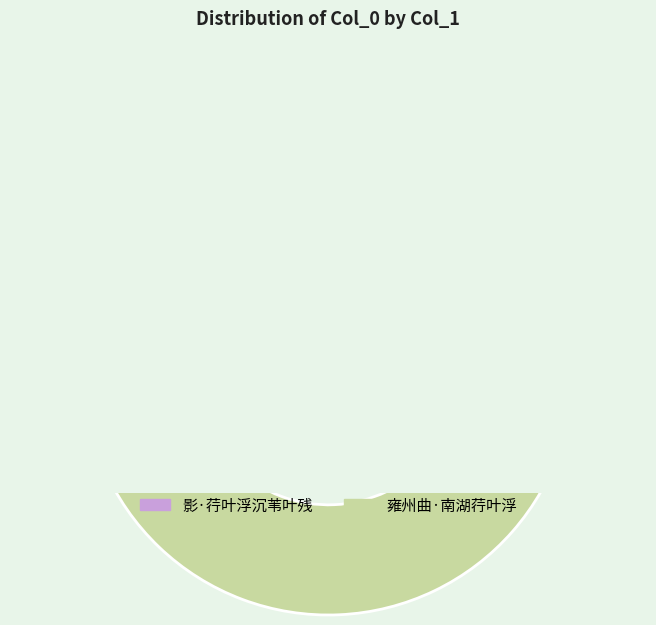

Is it true that 雍州曲·南湖荇叶浮 is 51% of the pie?

True